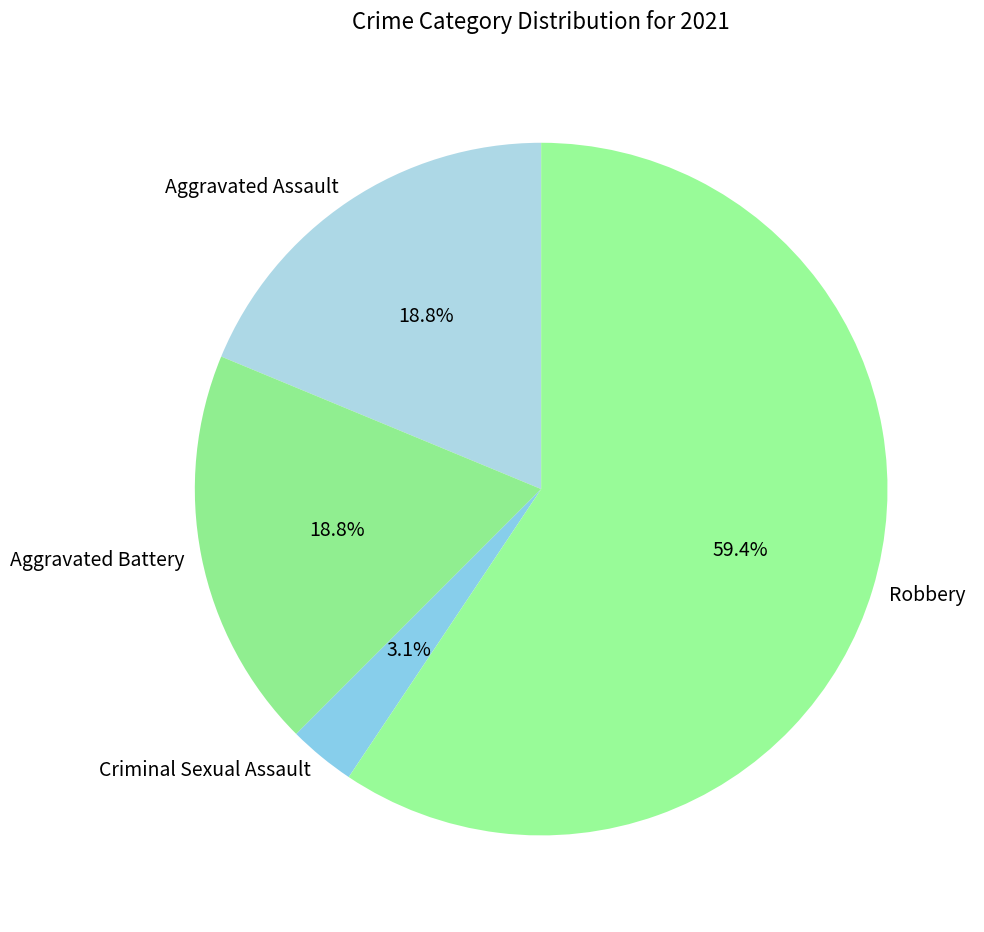

True or false: Aggravated Assault accounts for 19% of the total.

True